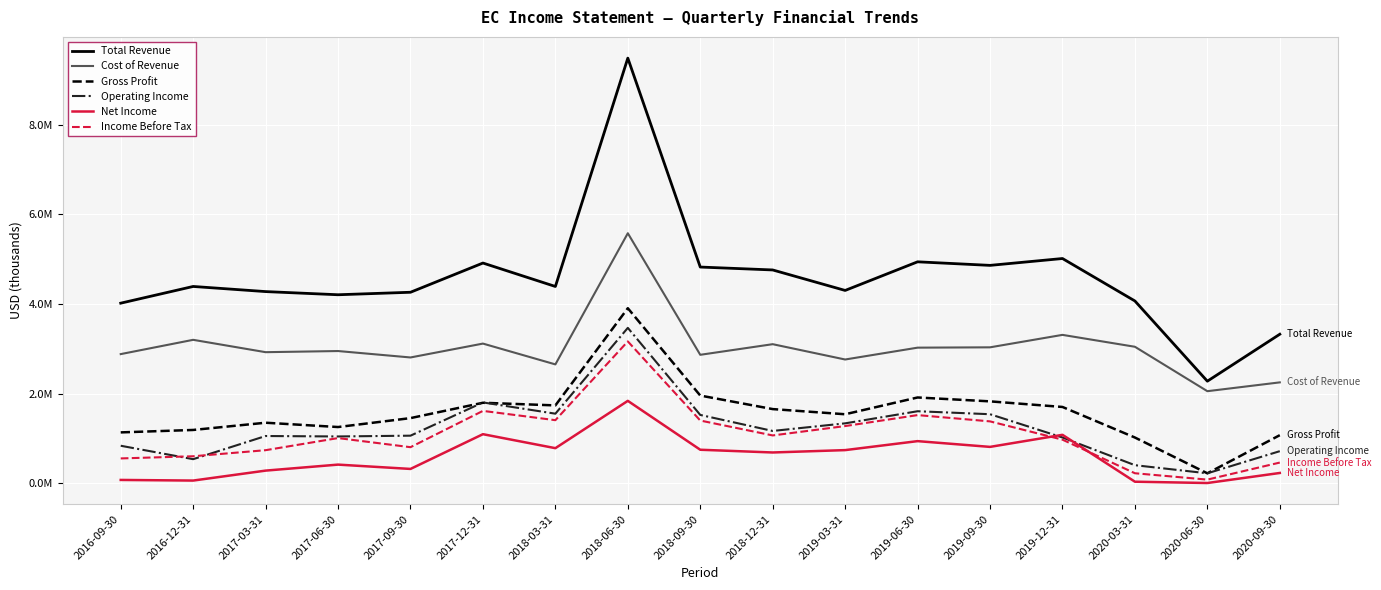

At which label does Total Revenue first exceed 4392800?

2016-12-31